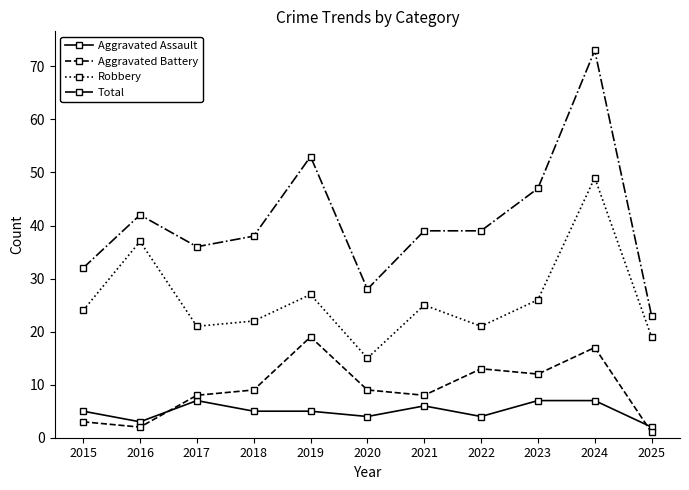

At which category is the sum across all series the highest?

2024